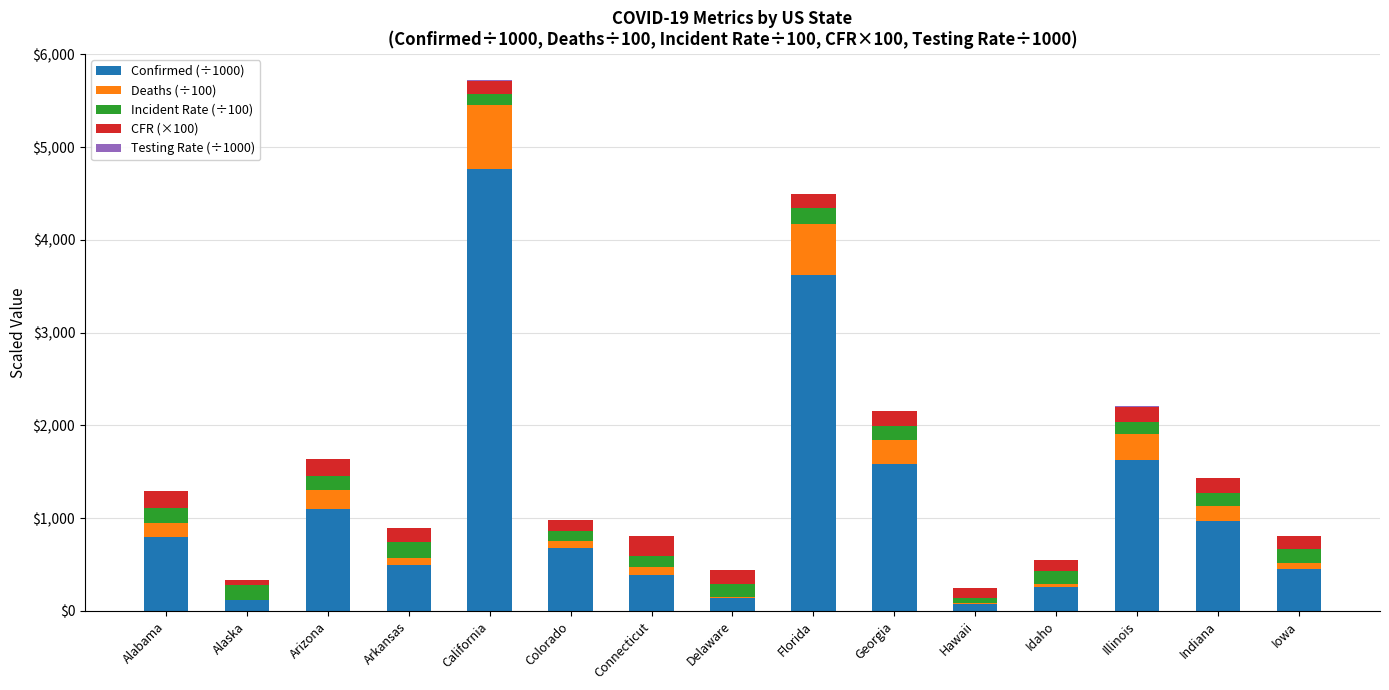

At which category is the sum across all series the highest?

California